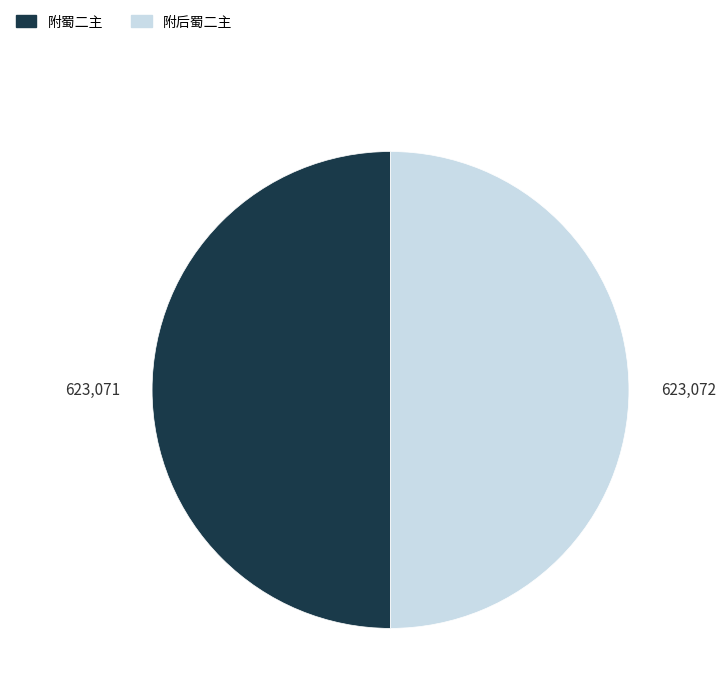

What is the ratio of the value at 附蜀二主 to the value at 附后蜀二主?

1.0